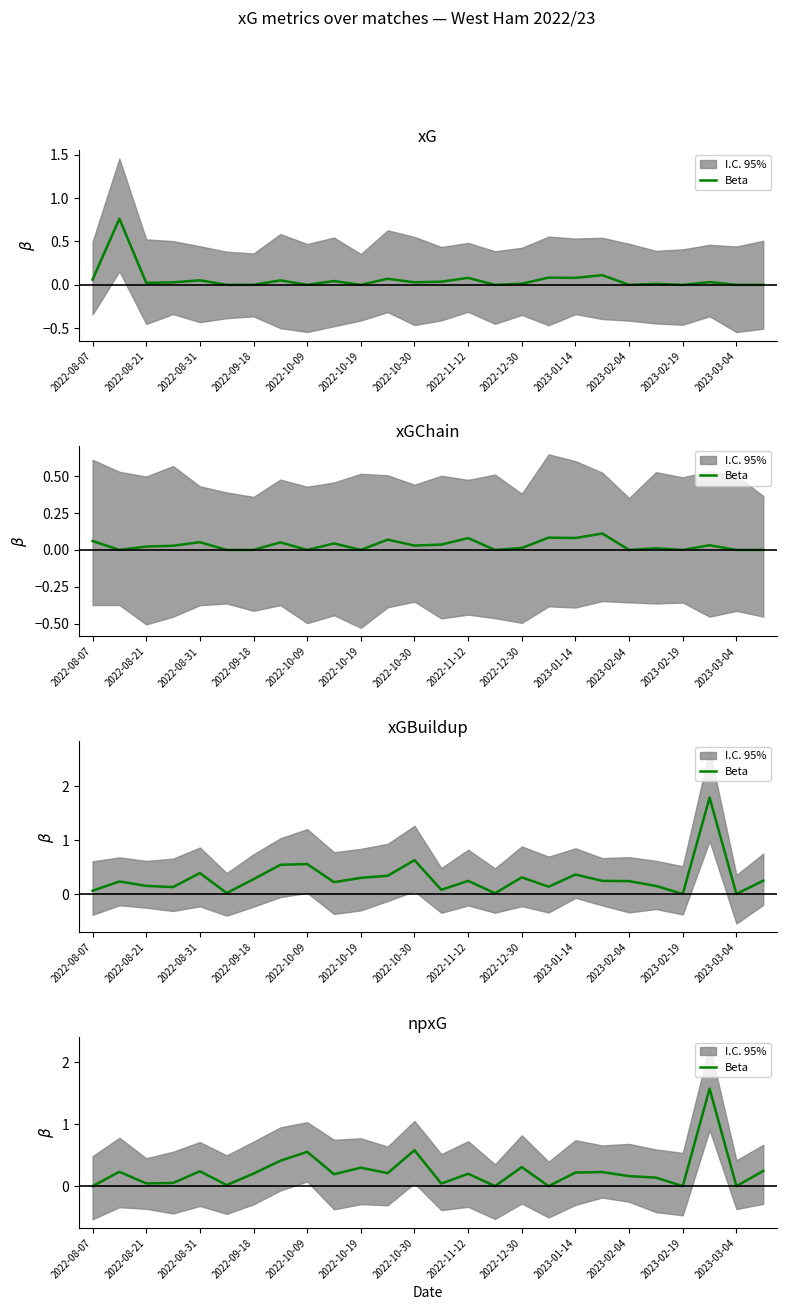

How many data points does each series have?

26